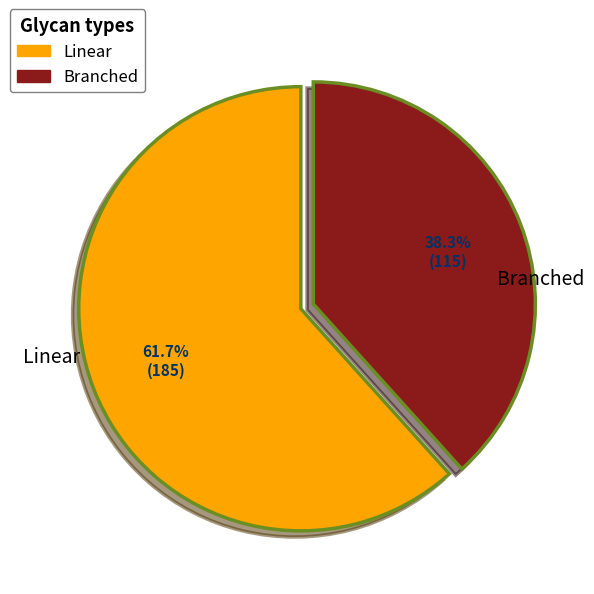

What is the ratio of the value at Branched to the value at Linear?

0.6